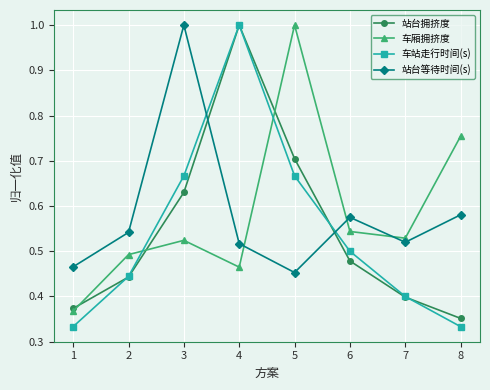

What are all the series names shown in the legend?

站台拥挤度, 车厢拥挤度, 车站走行时间(s), 站台等待时间(s)